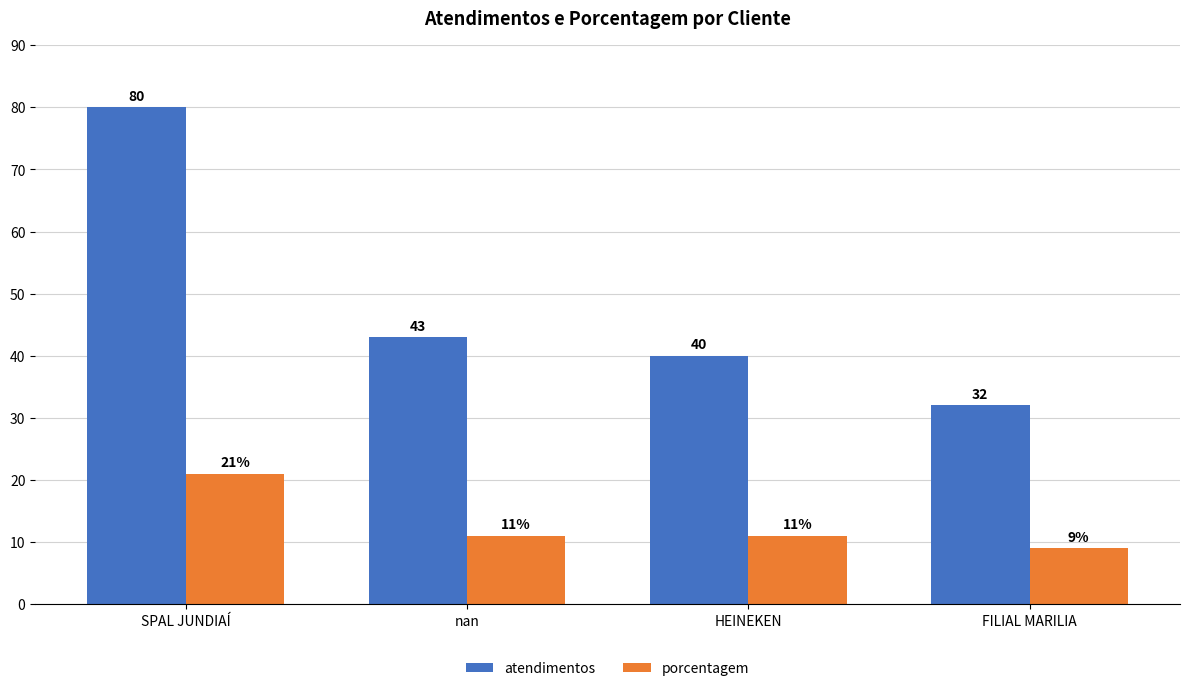

What is the approximate value of porcentagem at HEINEKEN?

11